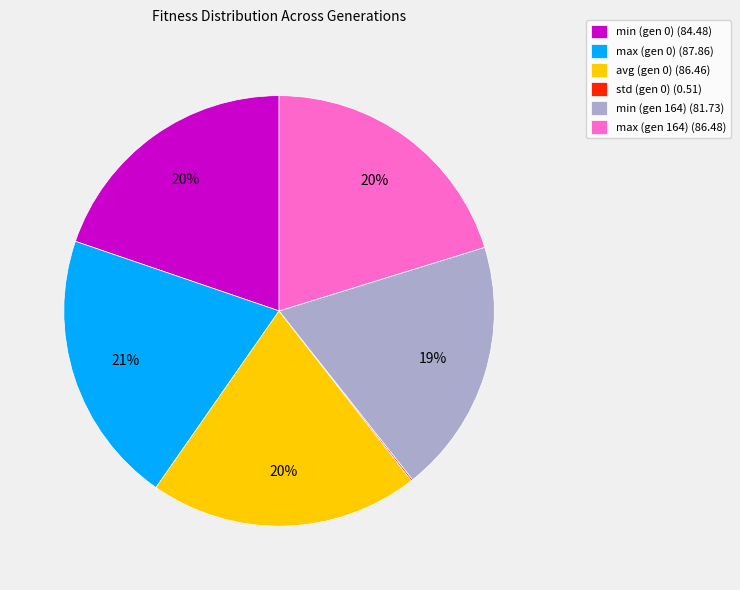

To the nearest percent, what is the average slice percentage?

17%